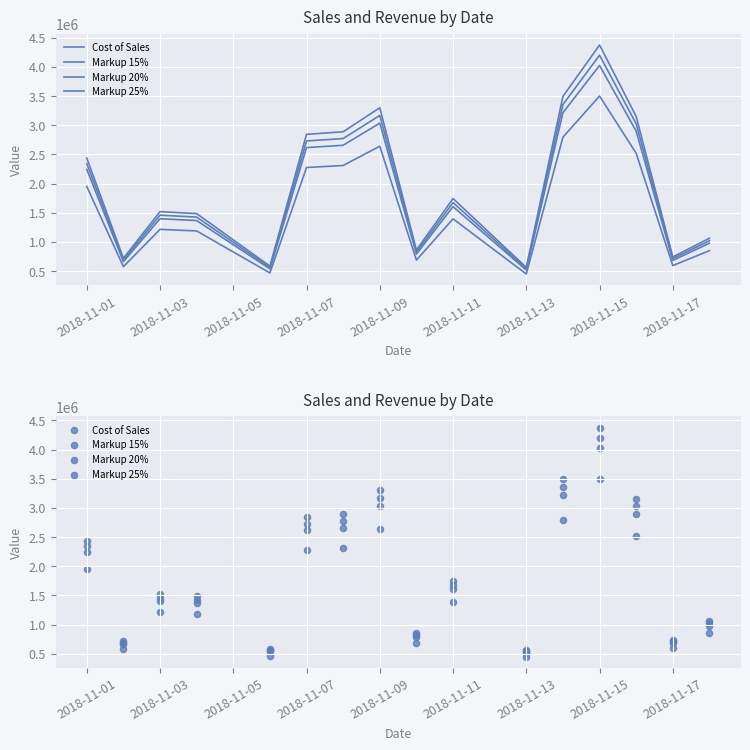

What are all the series names shown in the legend?

Cost of Sales, Markup 15%, Markup 20%, Markup 25%